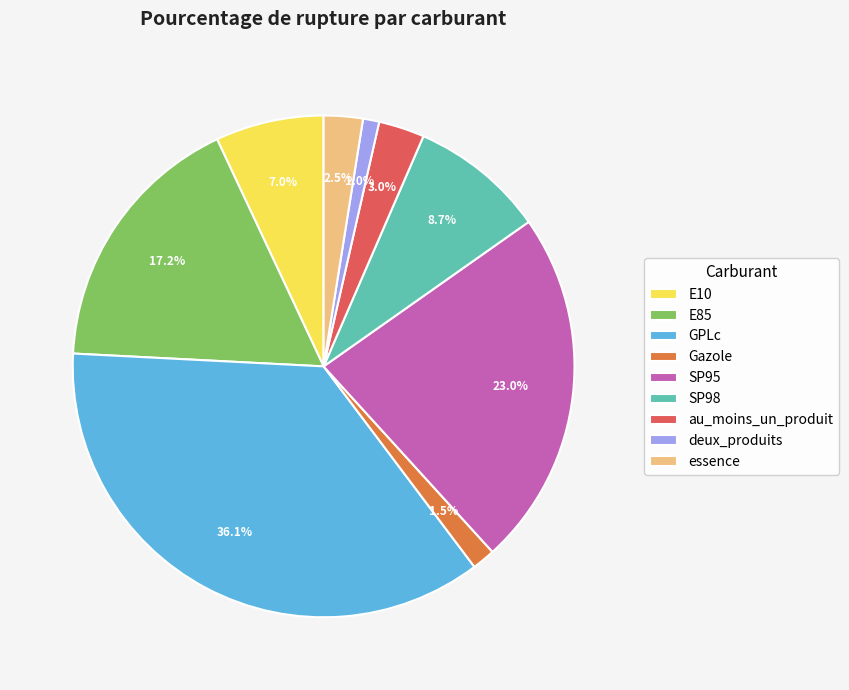

Do E85 and SP98 together represent more than half of the pie?

No